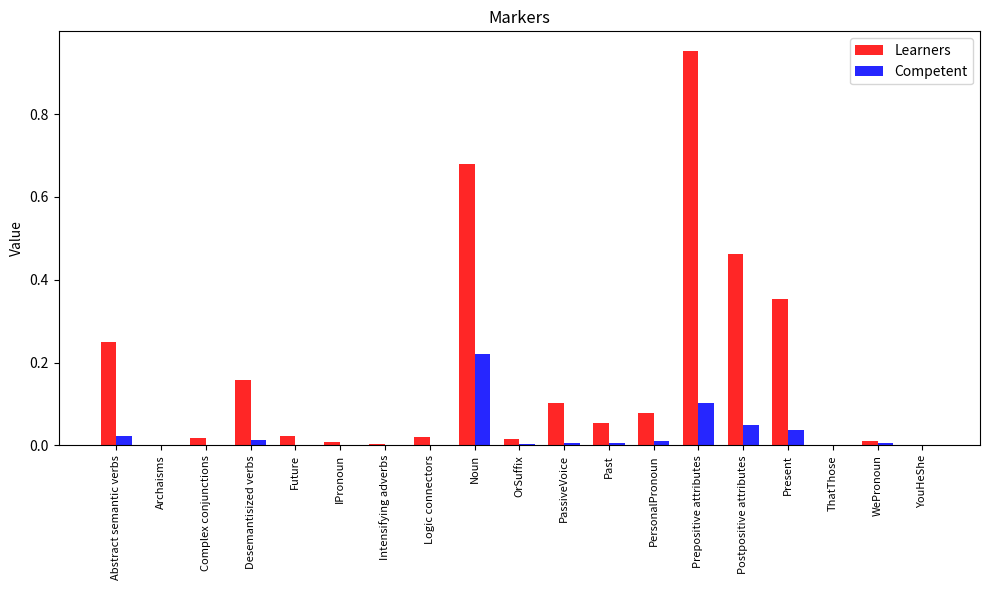

How many categories are shown in the chart?

19